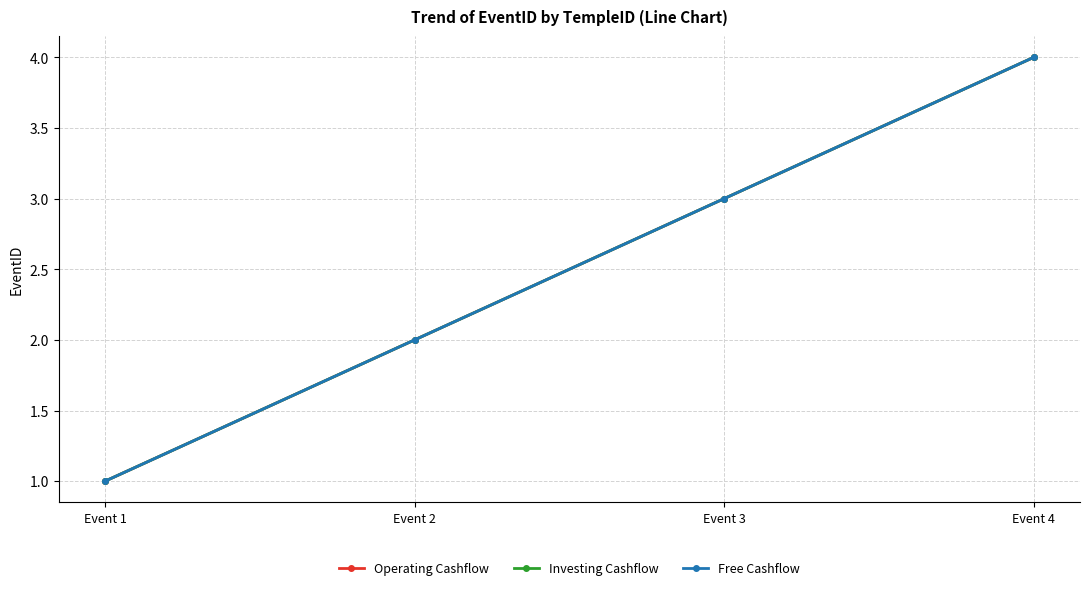

Is this an area chart (filled region under the line)?

No